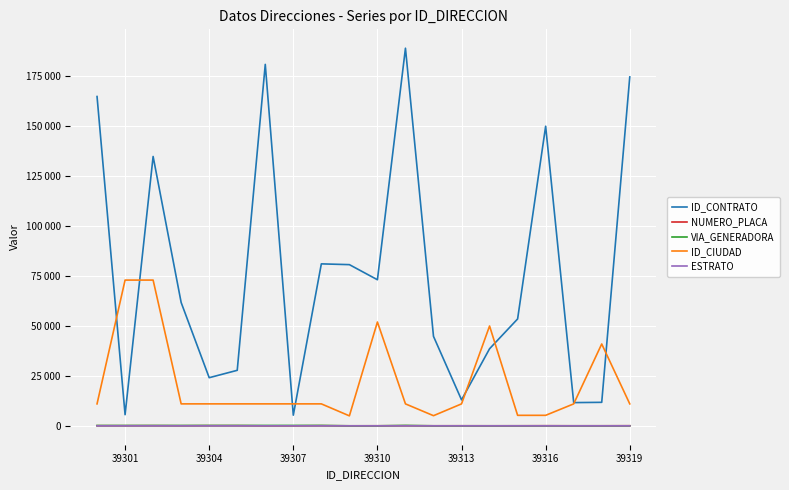

What is the sum of all ID_CONTRATO values?

1527813